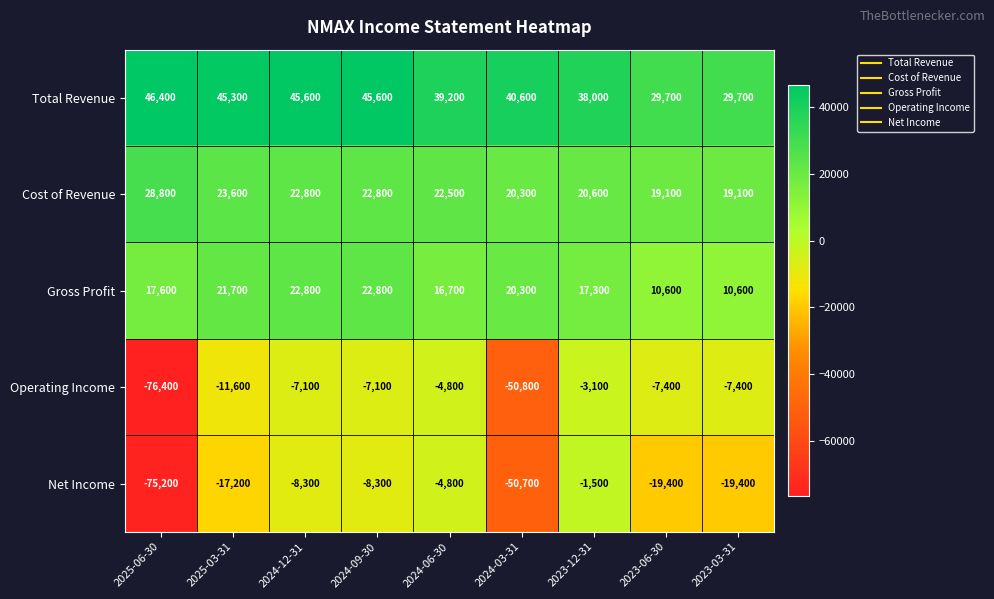

Is the value of Cost of Revenue at 2024-06-30 greater than the value of Gross Profit at 2025-06-30?

Yes